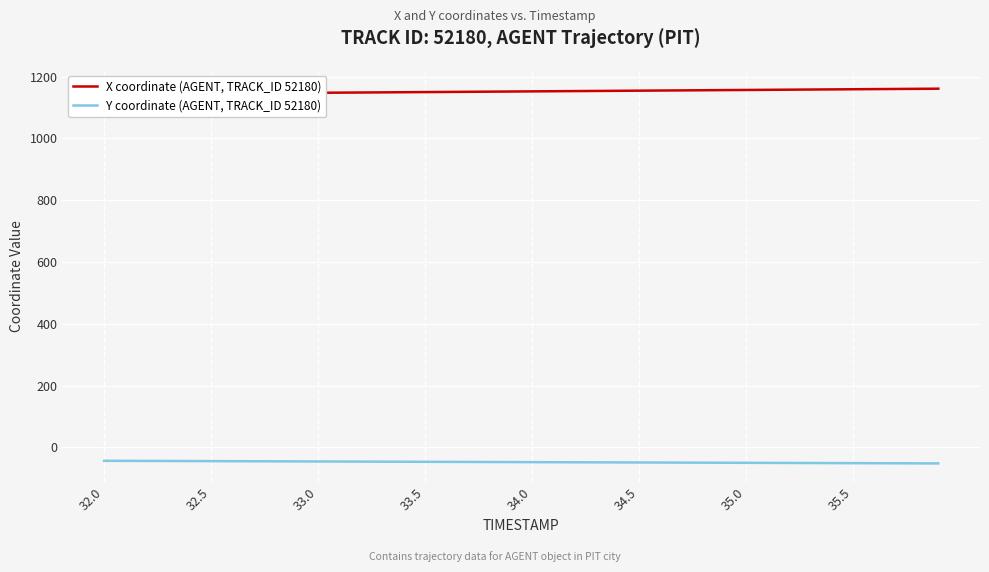

What is the minimum value for Y coordinate (AGENT, TRACK_ID 52180)?

-52.1